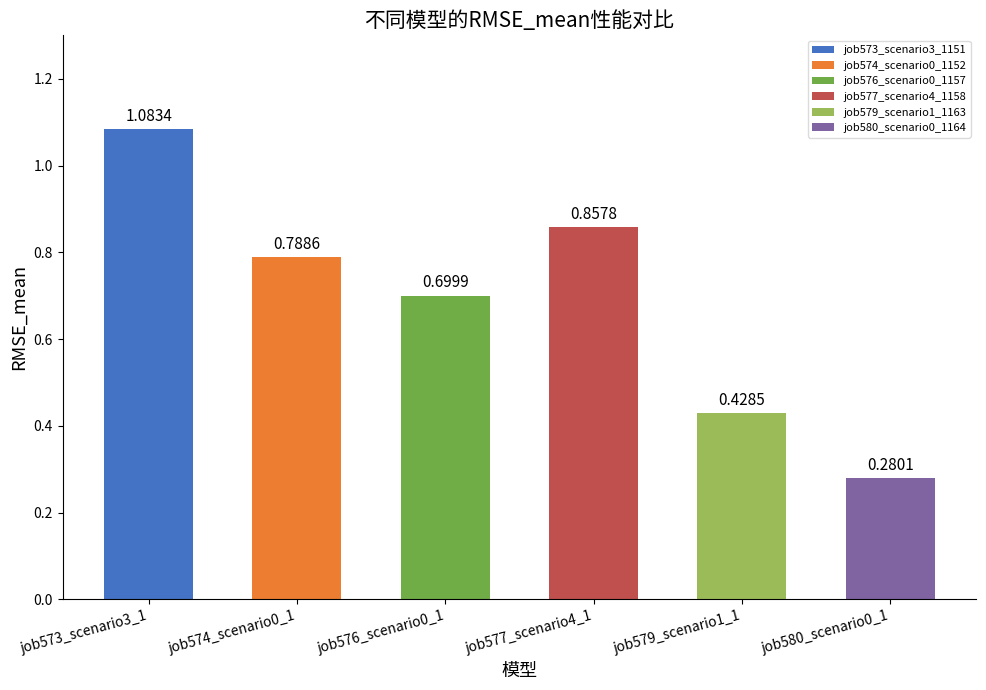

How many data points does each series have?

6